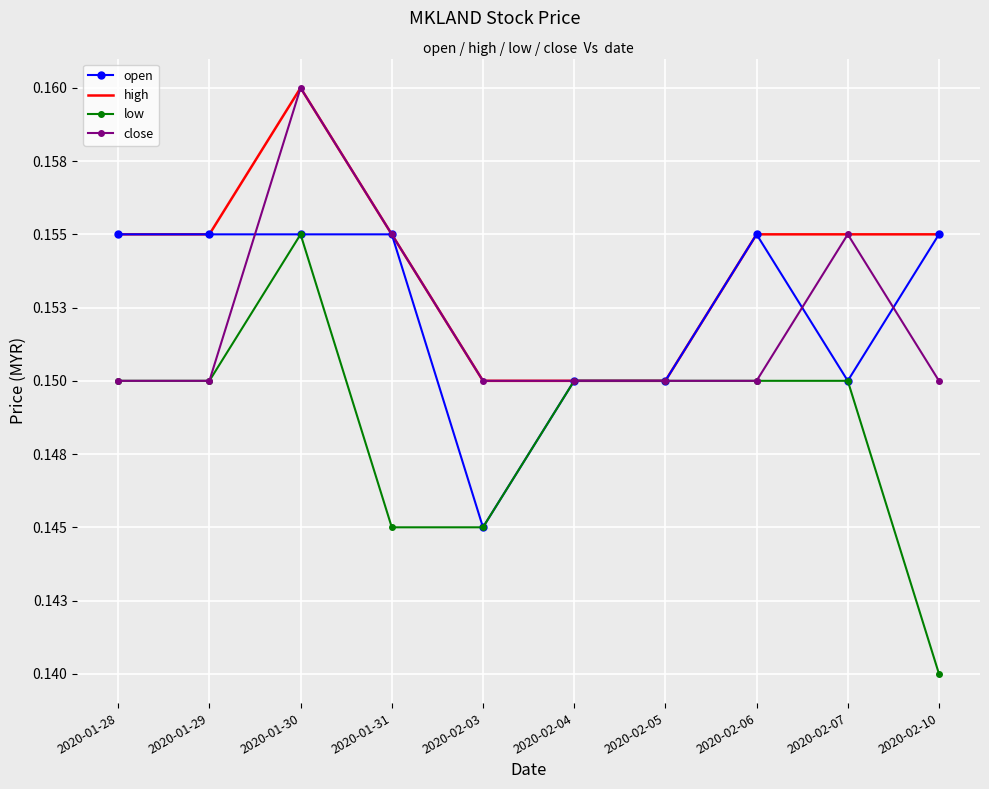

What are all the series names shown in the legend?

open, high, low, close